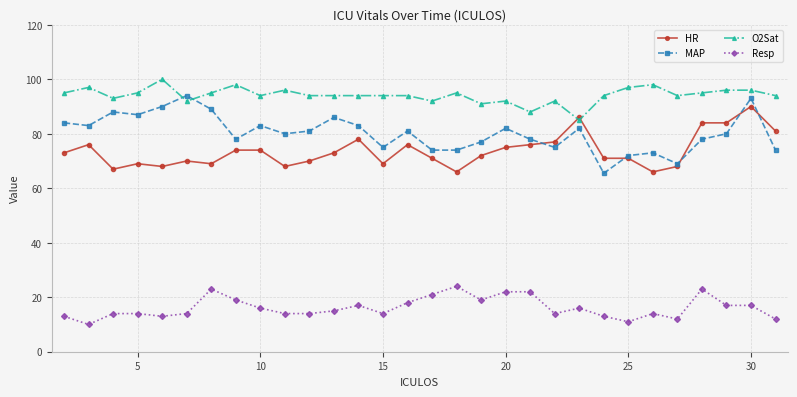

List the series in order of their peak value, highest first.

O2Sat, MAP, HR, Resp